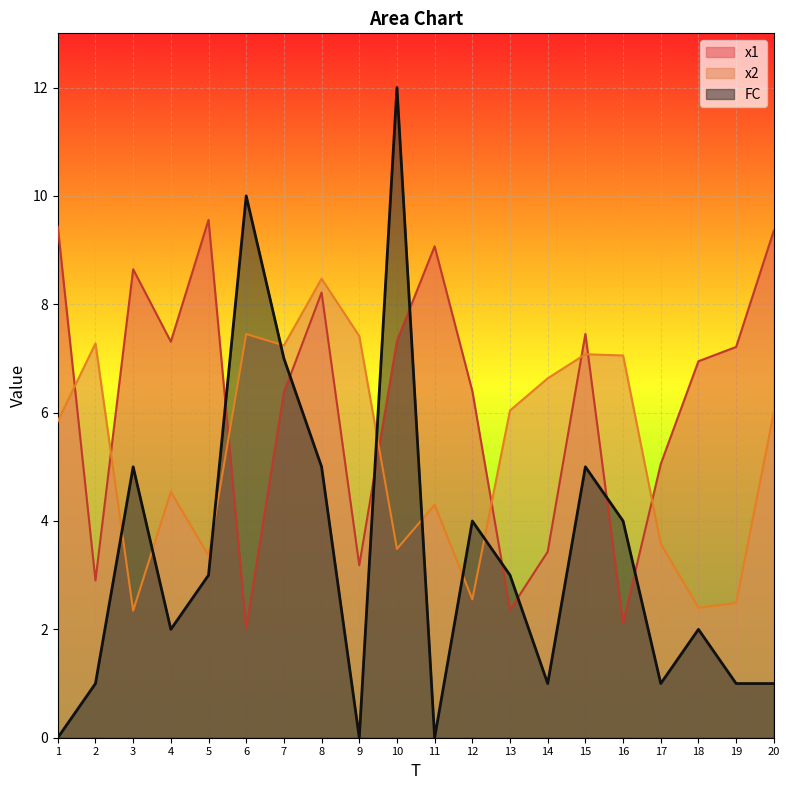

Where does the x2 series first go above 6?

2